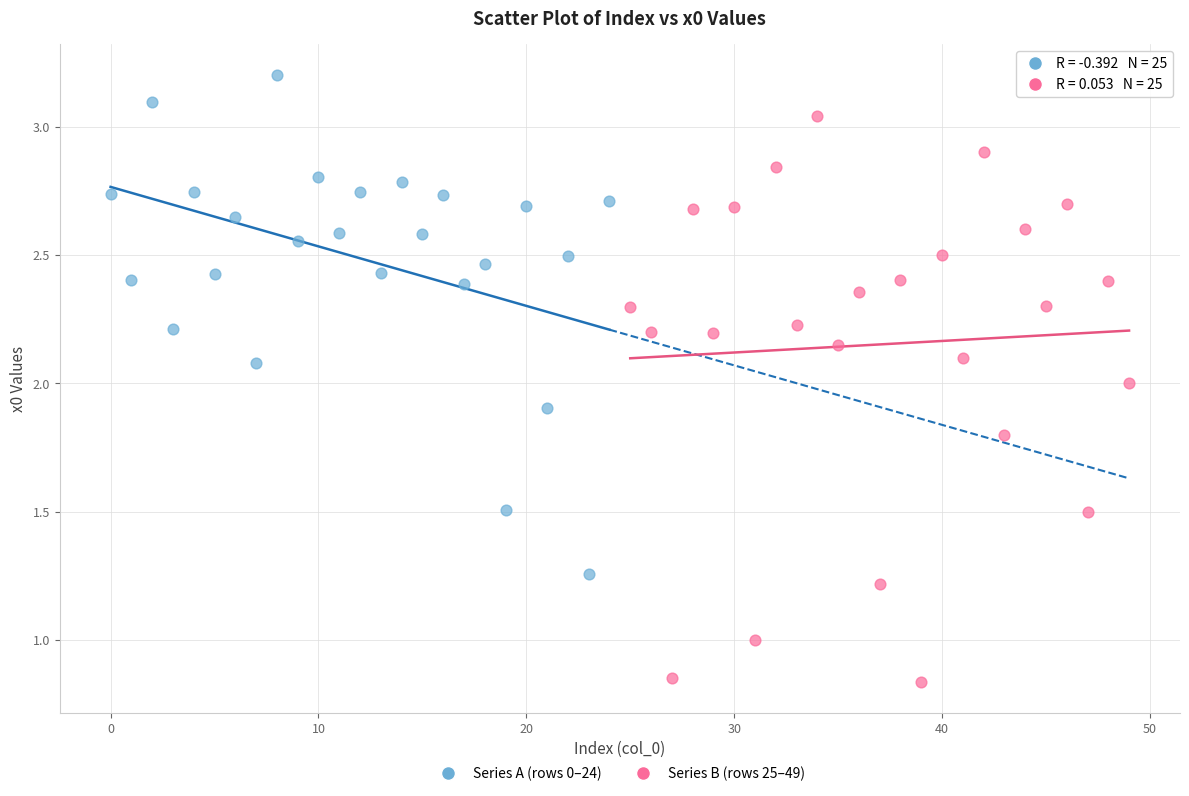

Which series contains the highest Y value?

Series A (rows 0–24)